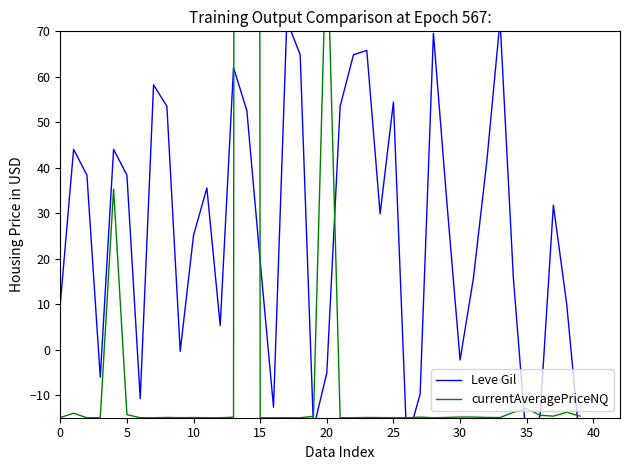

How many interior local peaks does the Leve Gil series have?

11